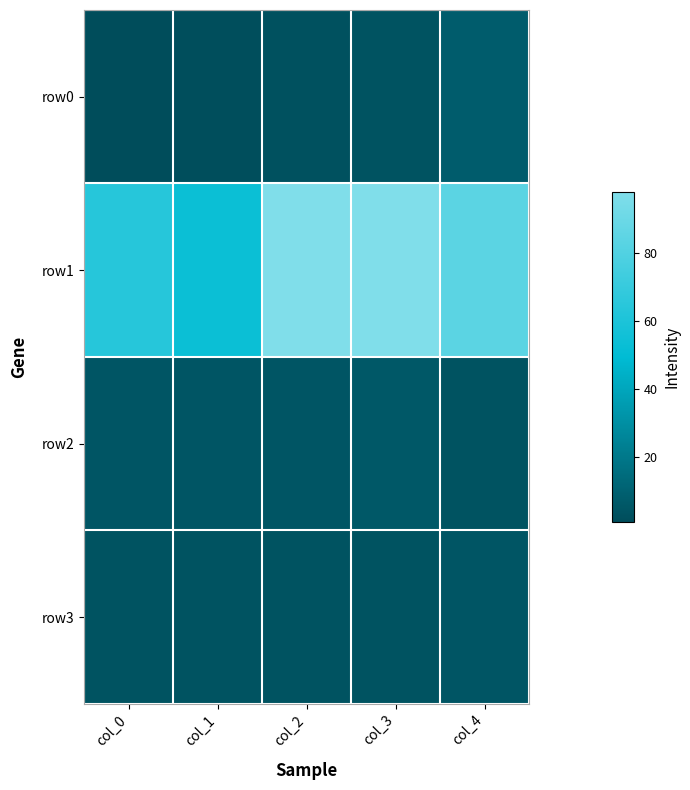

At col_3, list the series in order from smallest to largest.

row0, row3, row2, row1